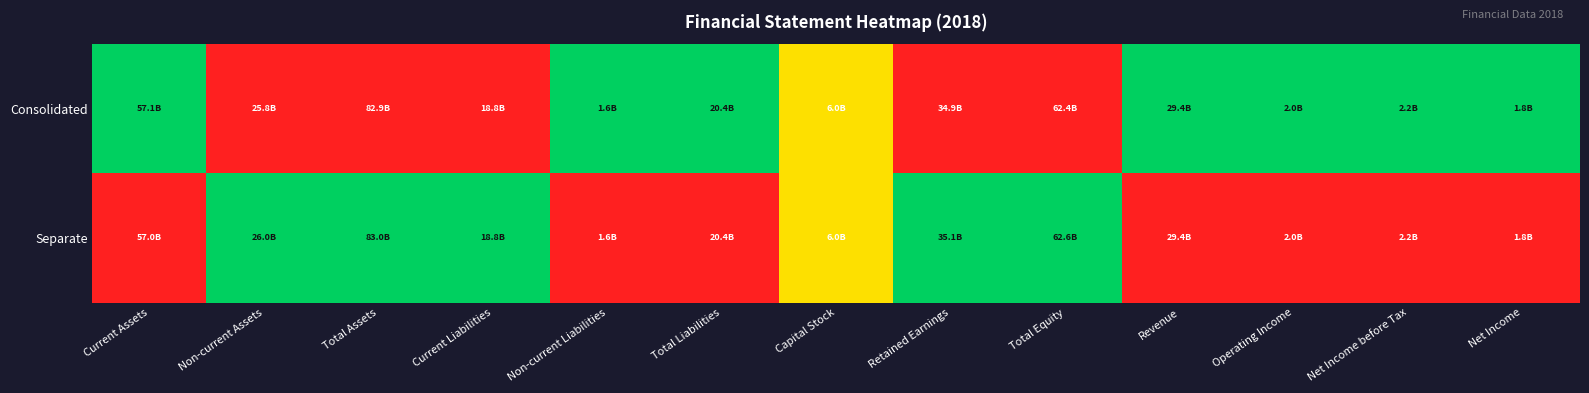

List the series in order of their peak value, highest first.

Consolidated, Separate